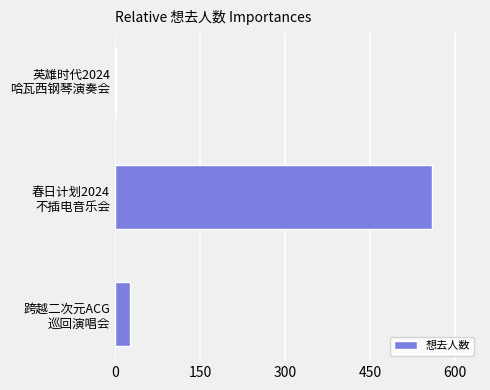

Reading bottom to top, transcribe all the data shown in this chart.

26	560	2